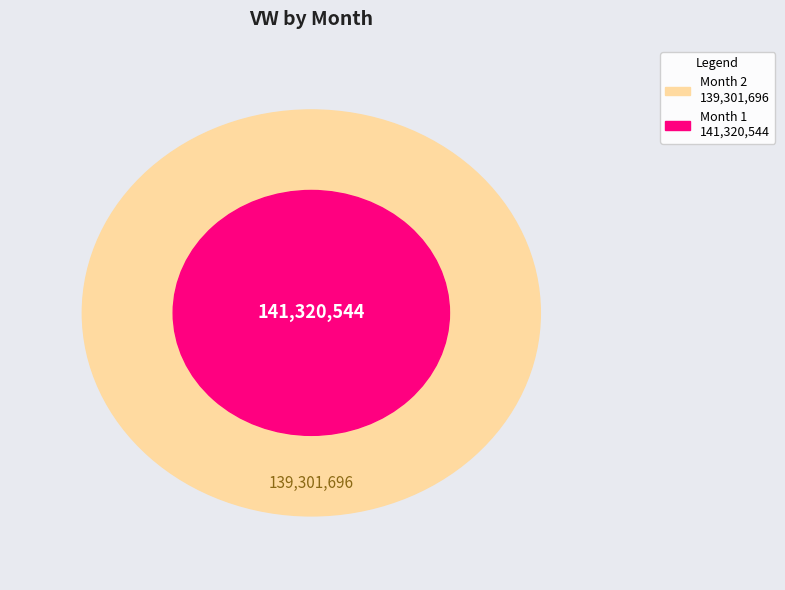

Which category has the biggest portion of the pie?

1